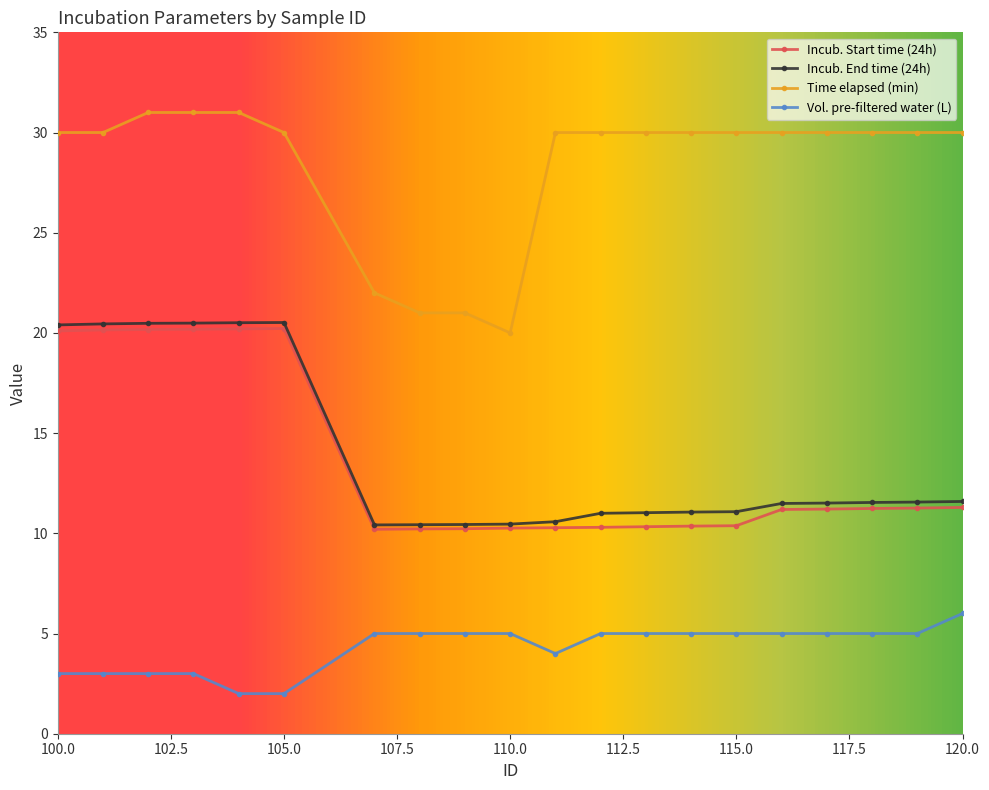

How many series are shown in this chart?

4